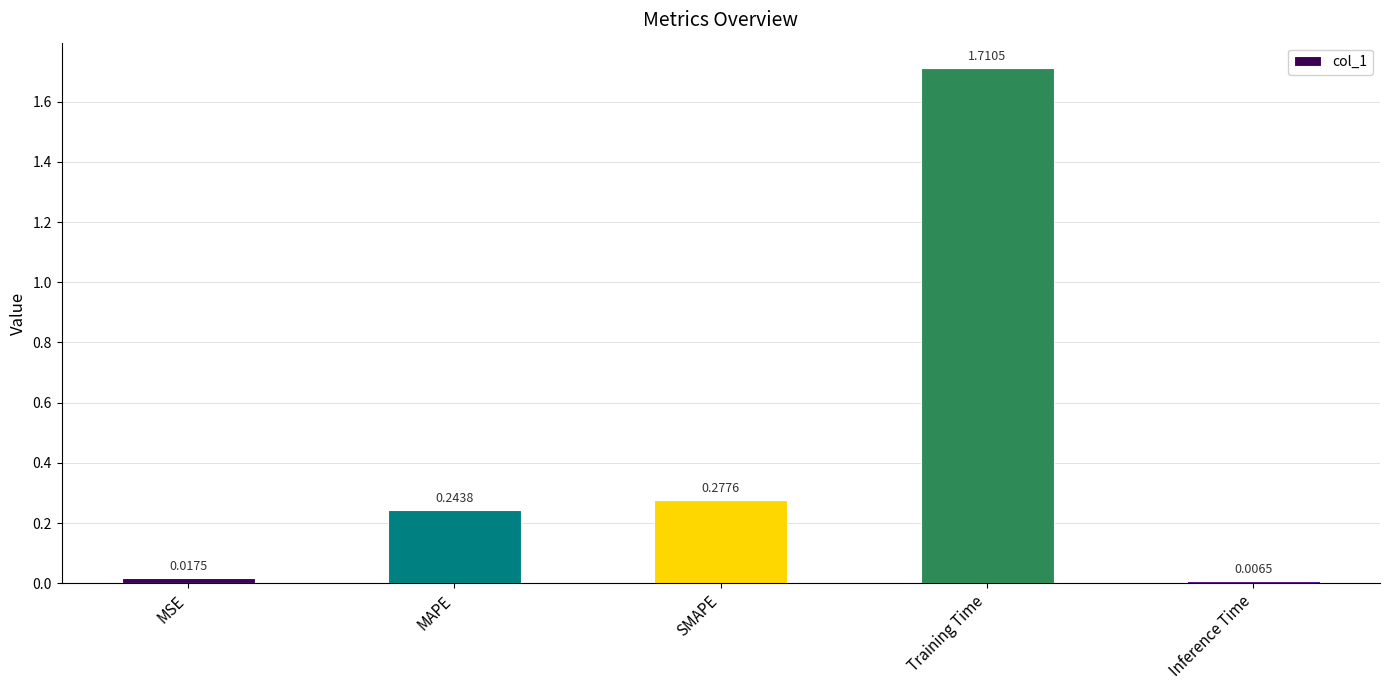

What is the sum of all values?

2.3